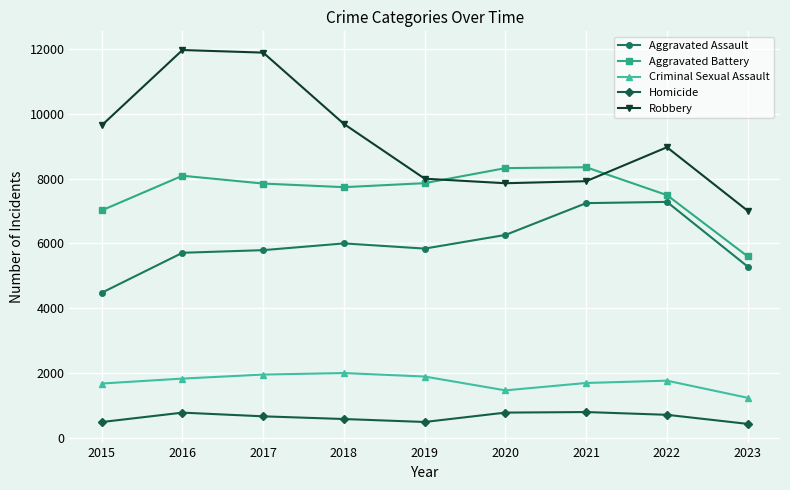

How many data points in Robbery are less than 8964?

4